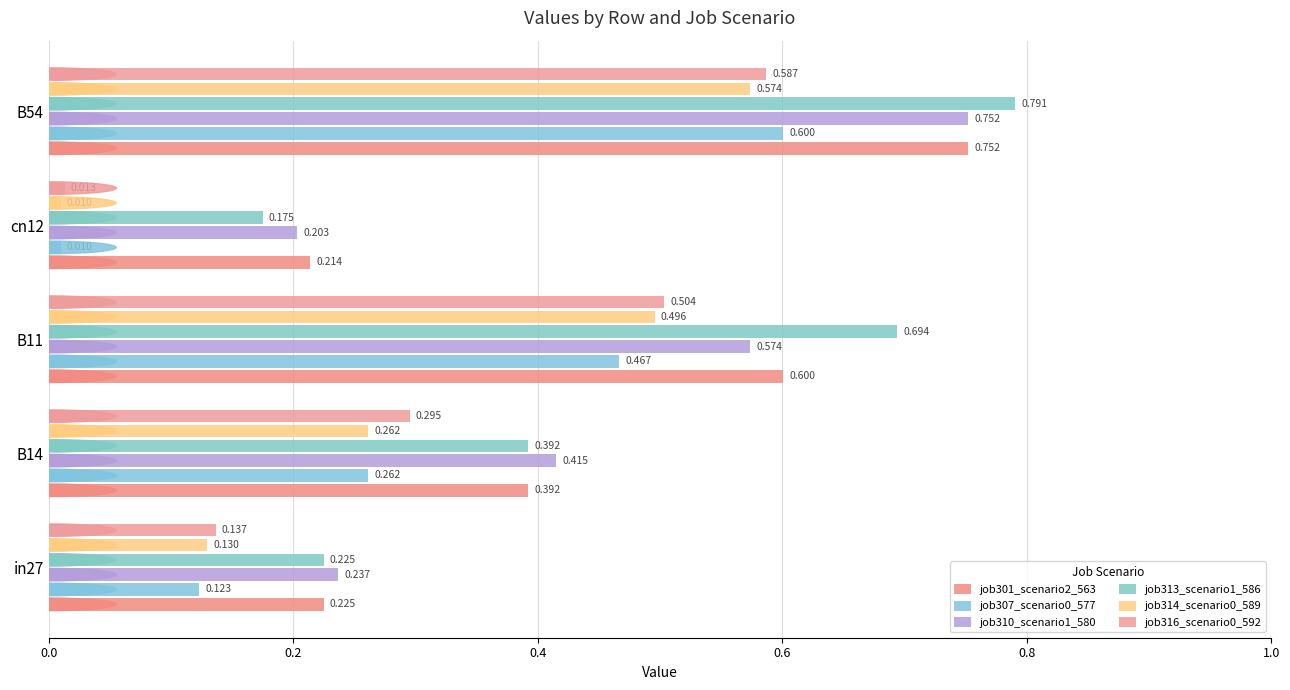

How many series are shown in this chart?

6